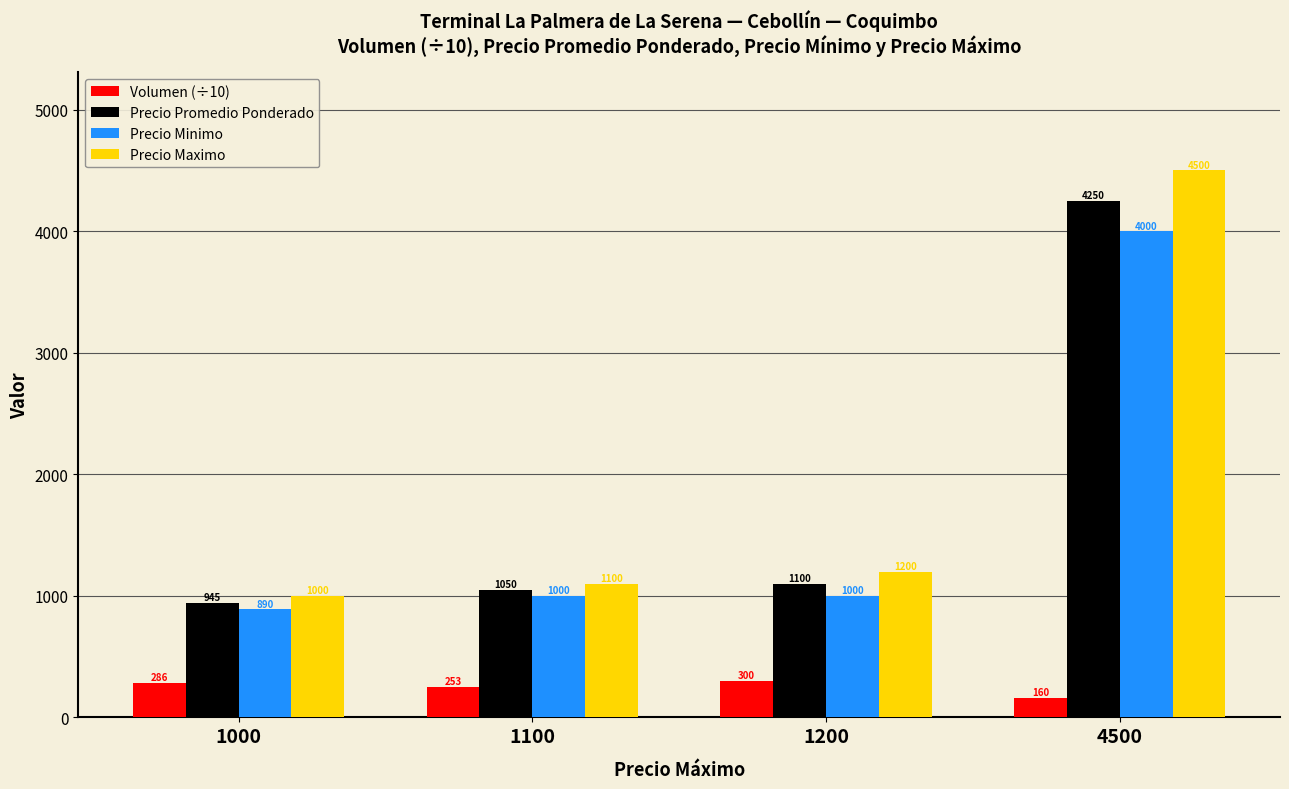

What is the approximate value of Volumen (÷10) at 1100?

253.3